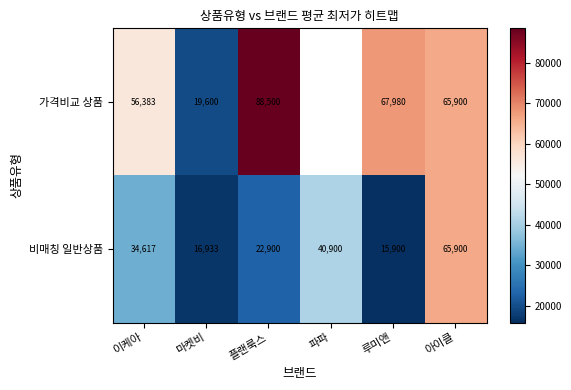

How many categories are shown in the chart?

6